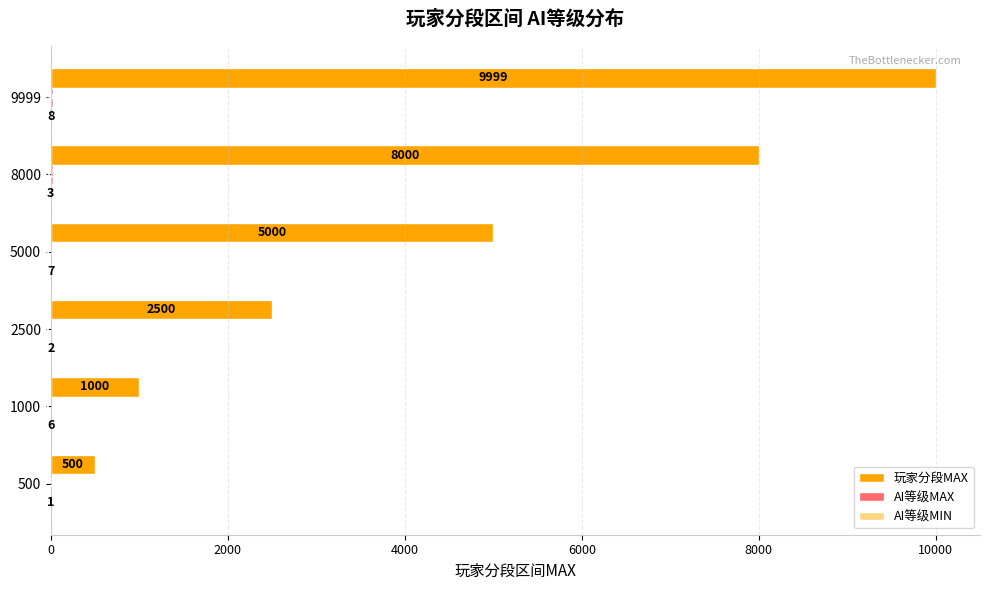

Where is 玩家分段MAX nearest to the value 5249?

5000